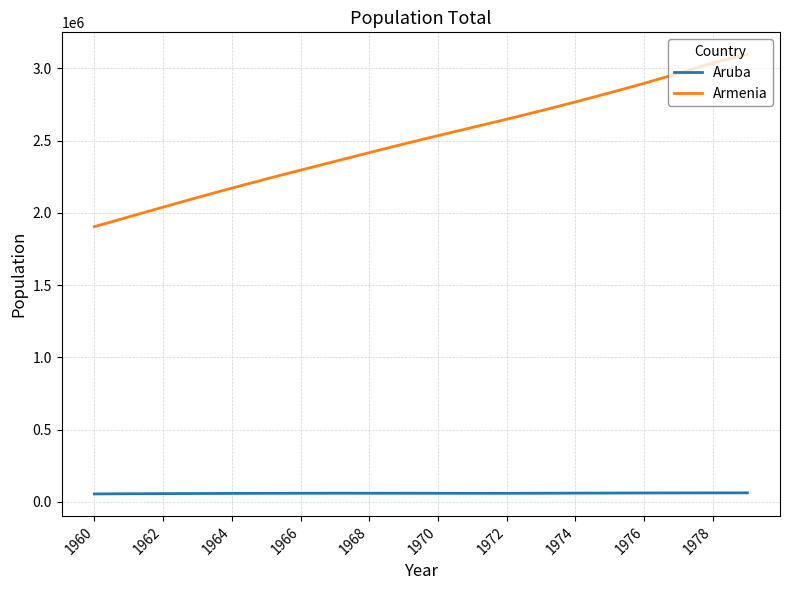

What is the maximum value shown in the chart?

3097058